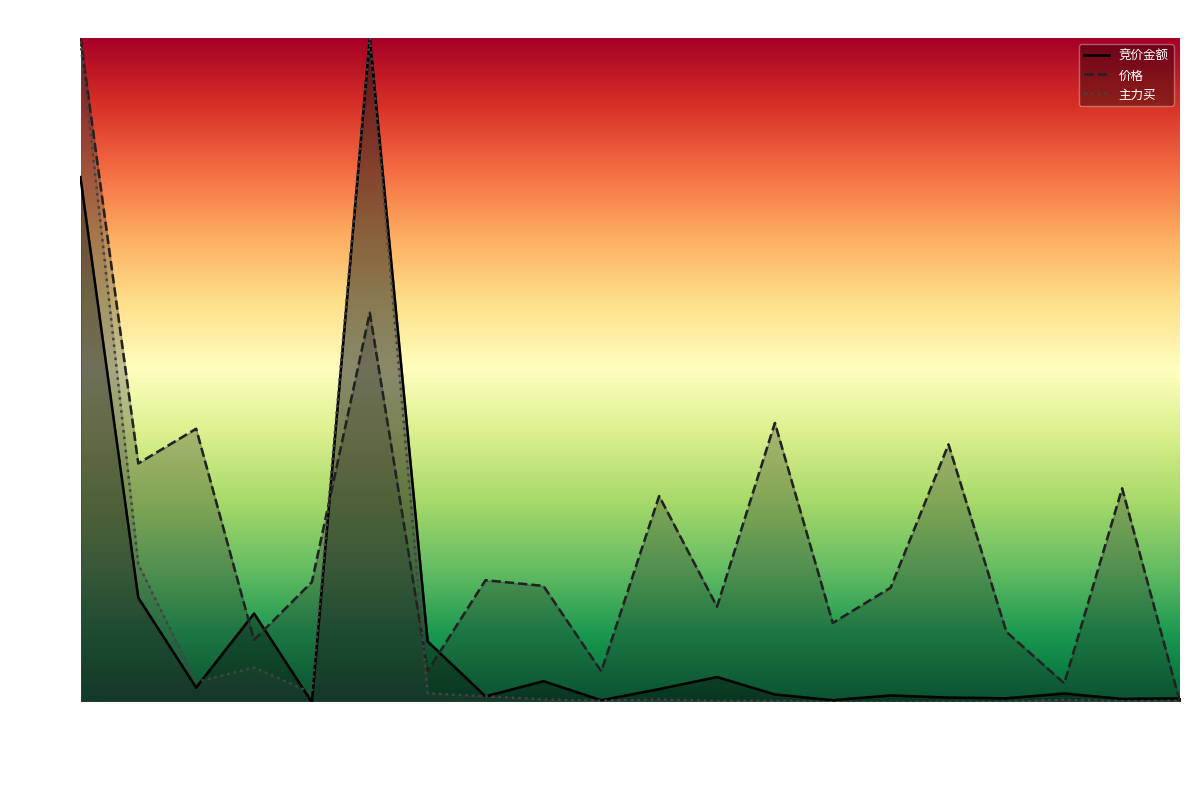

What is the sum of all 价格 values?

5.1